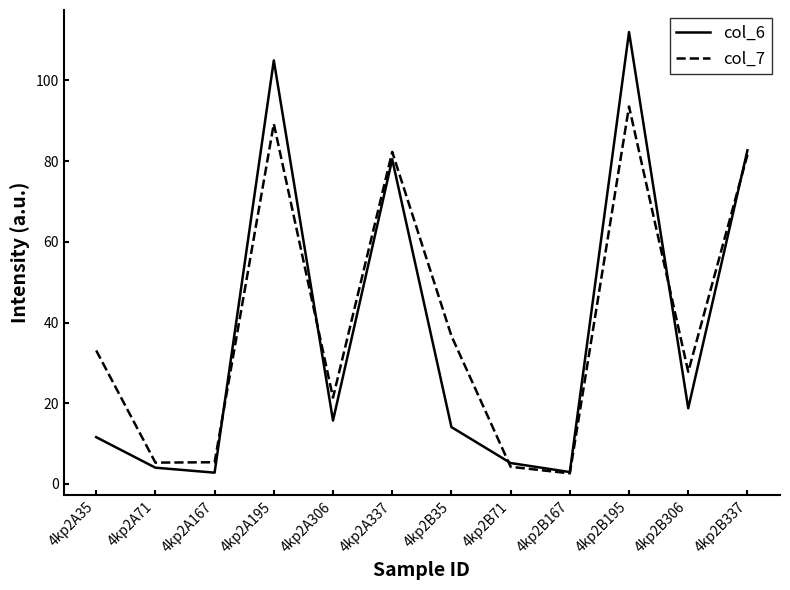

Which series has the largest total across all categories?

col_7